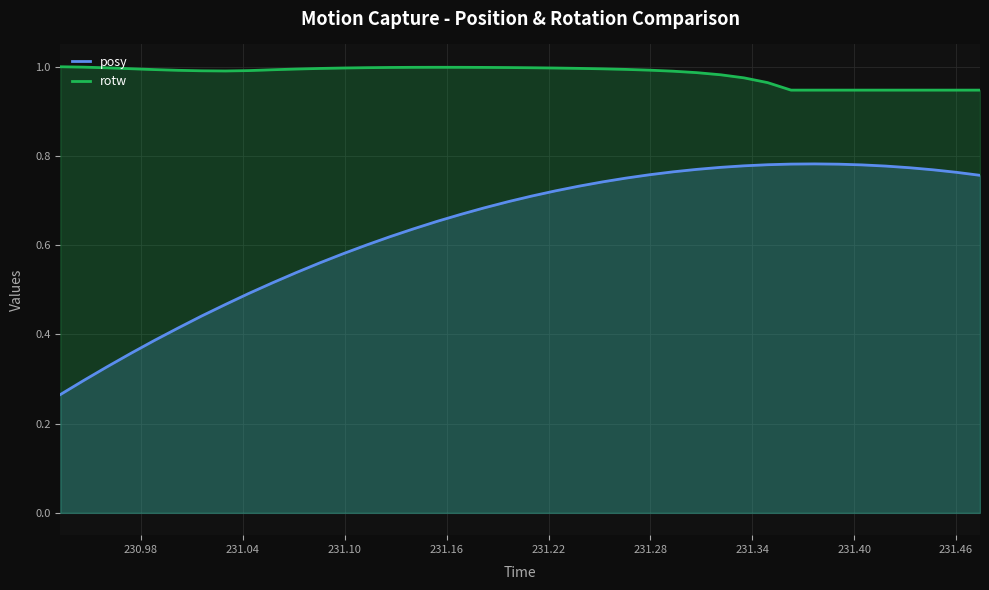

Count the number of data series in this chart.

2